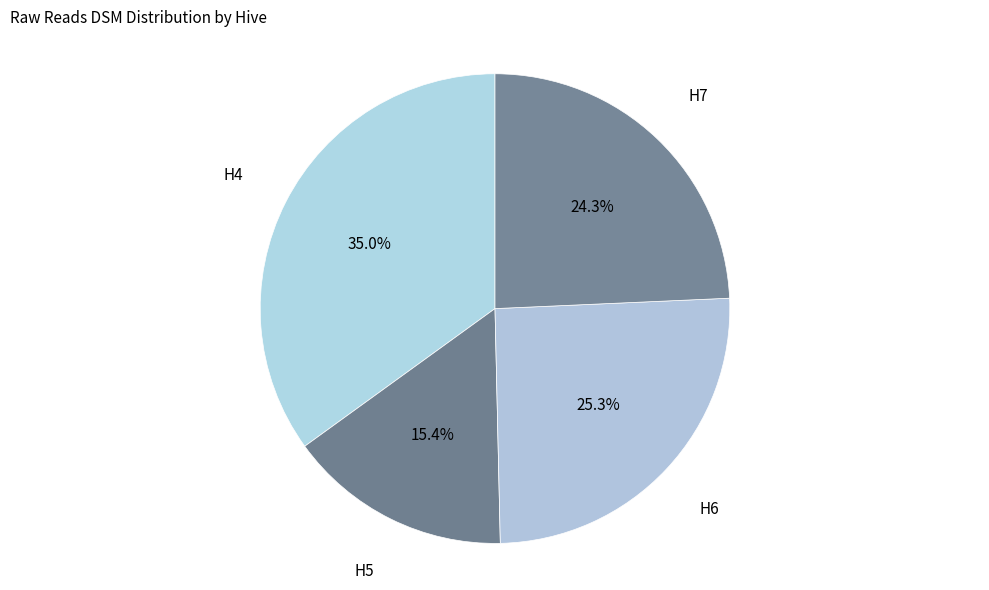

Rank the categories by value from lowest to highest.

H5, H7, H6, H4